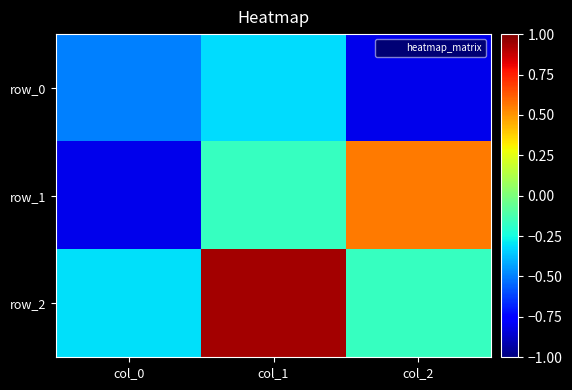

Is the value of row_1 at col_1 greater than the value of row_0 at col_2?

Yes